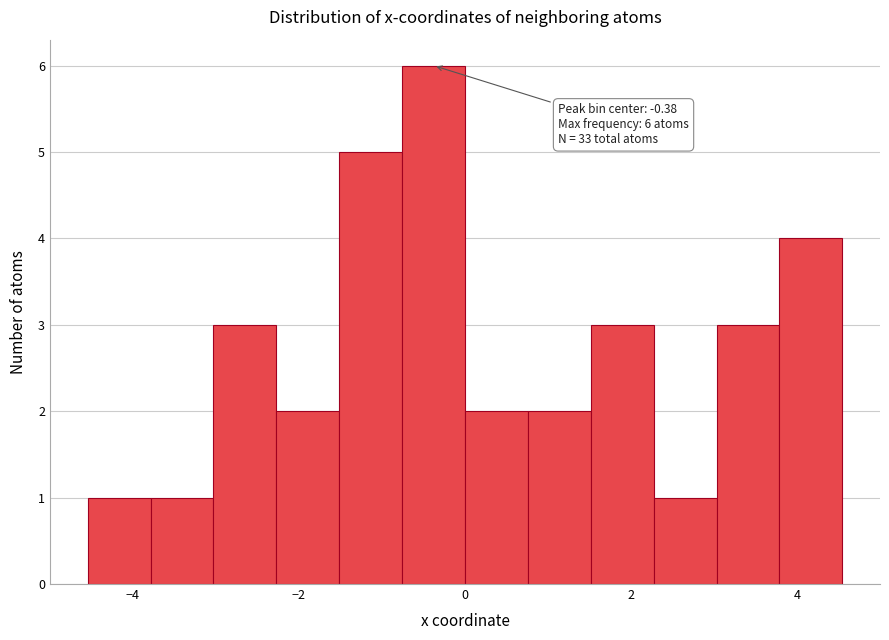

Around what value on the x-axis is the tallest bar? Give the approximate position of its centre, as read against the axis.

-0.4